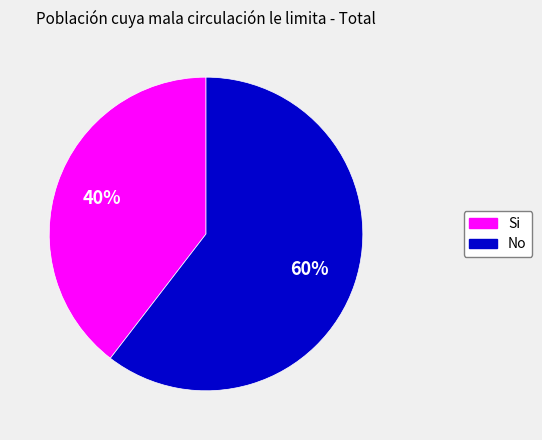

To the nearest percent, what is the combined percentage of No and Si?

100%